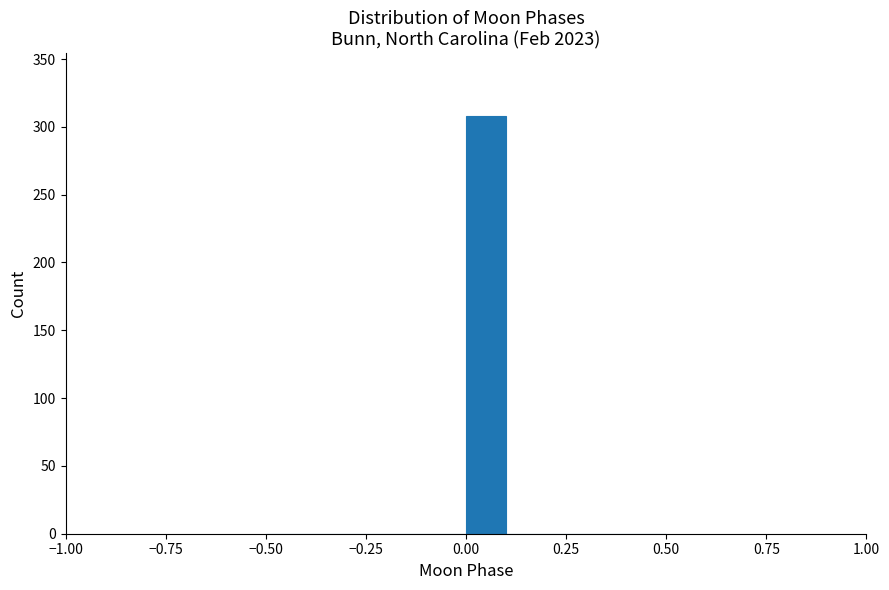

Read against the x-axis, roughly where is the centre of the tallest bar?

0.05